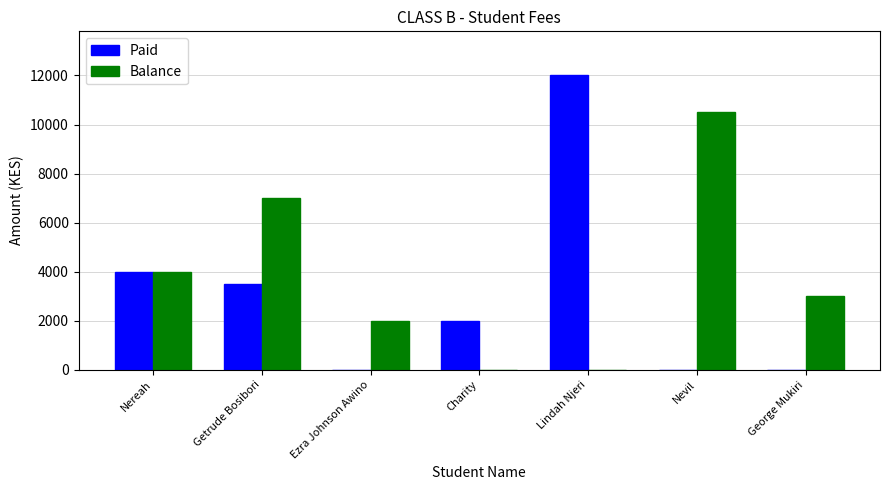

At which category is the sum across all series the highest?

Lindah Njeri